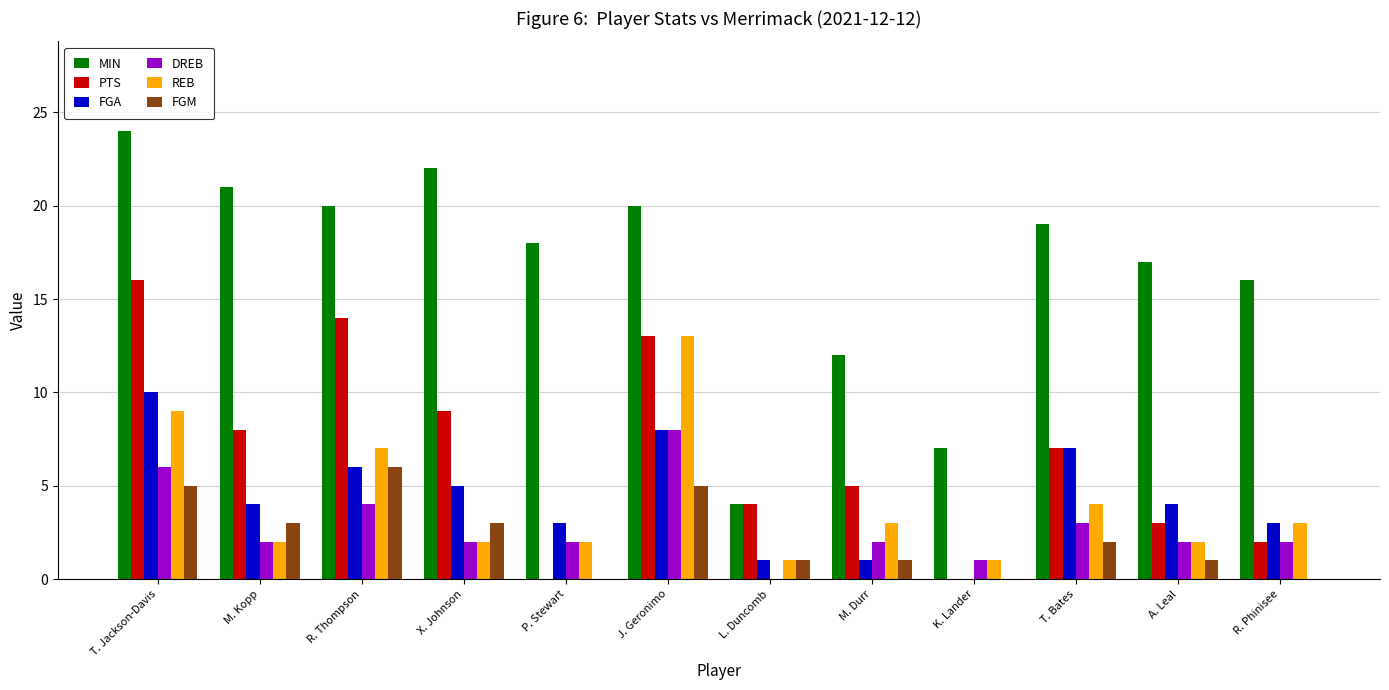

Read the PTS value at R. Thompson.

14